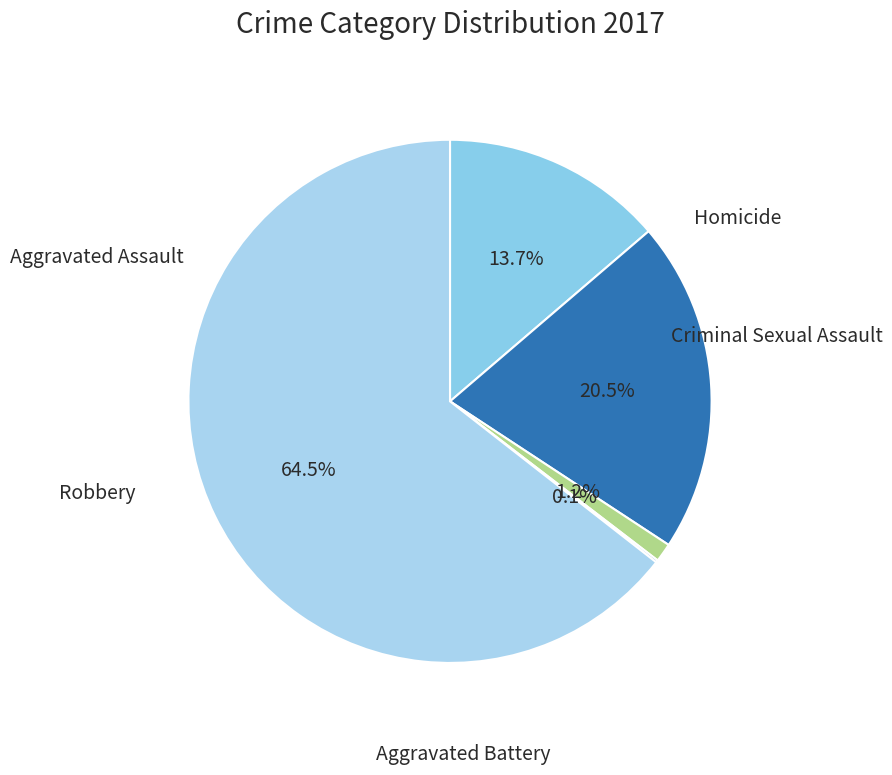

How many slices are in this pie chart?

5